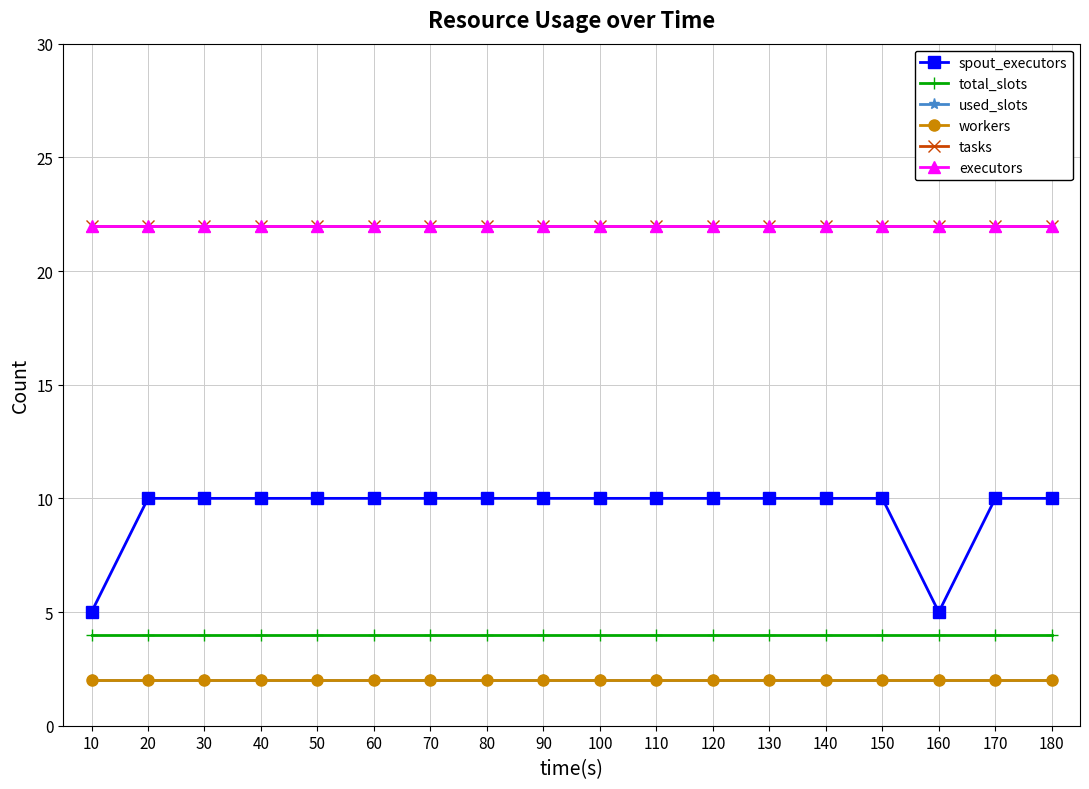

Does the chart have visible grid lines?

Yes